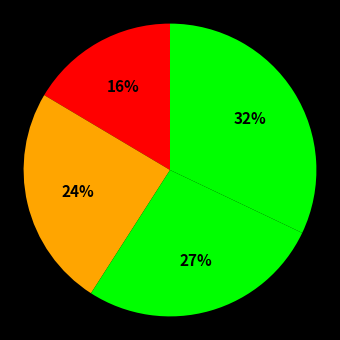

Count the number of slices in the pie.

4